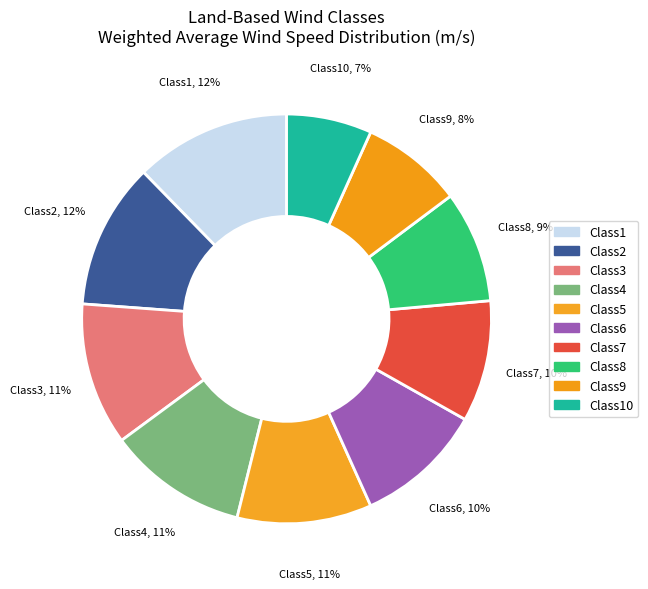

How many slices are in this pie chart?

10